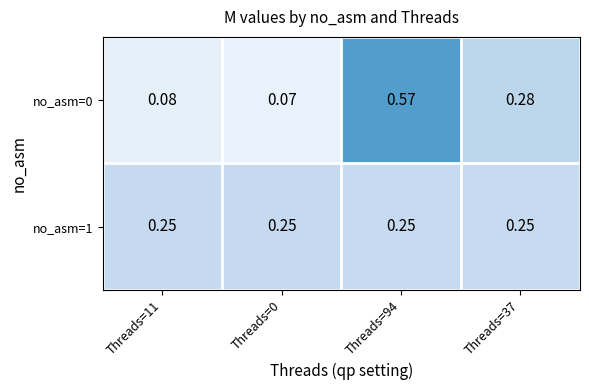

Between Threads=11 and Threads=94, which series saw the biggest shift?

no_asm=0